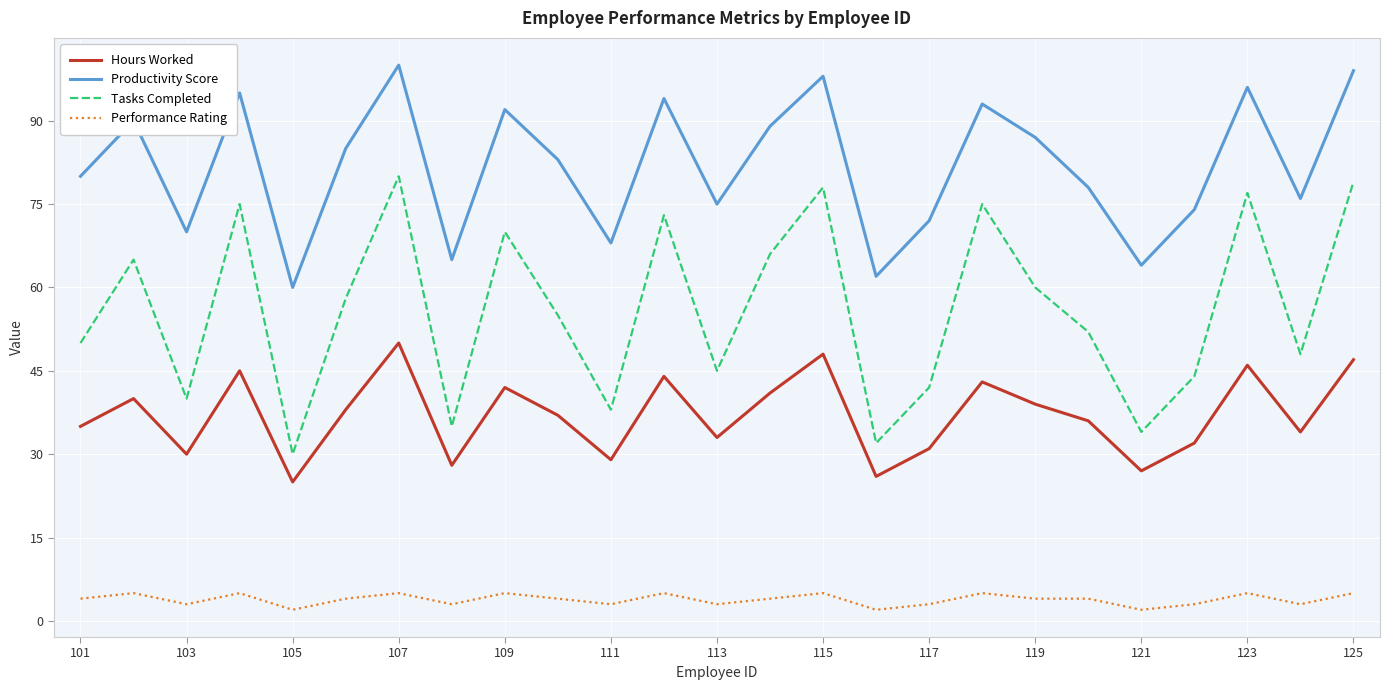

List the series in order of their overall mean, lowest first.

Performance Rating, Hours Worked, Tasks Completed, Productivity Score